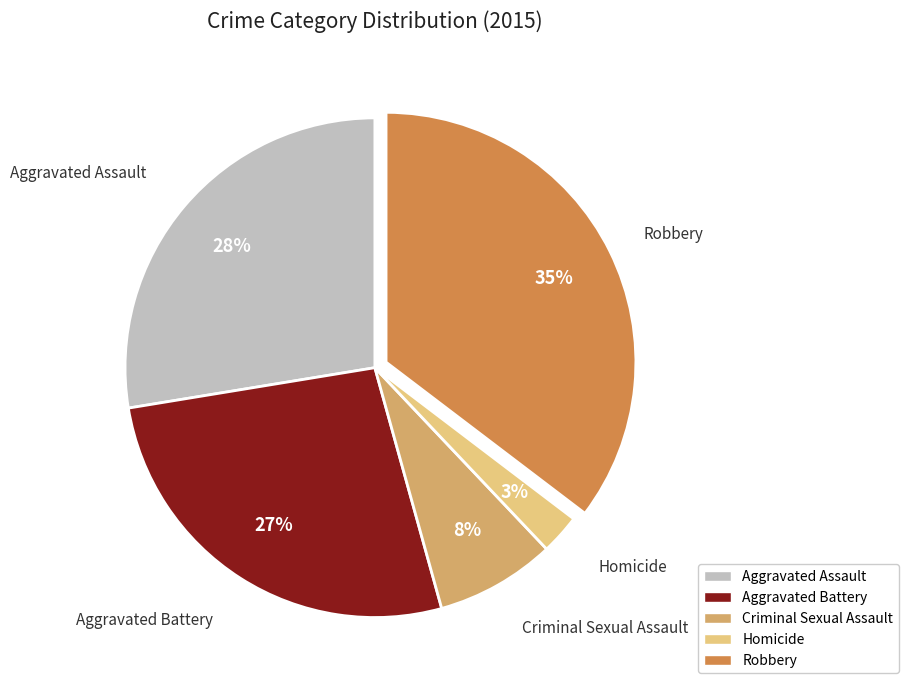

Is the sum of Homicide and Aggravated Battery greater than half?

No